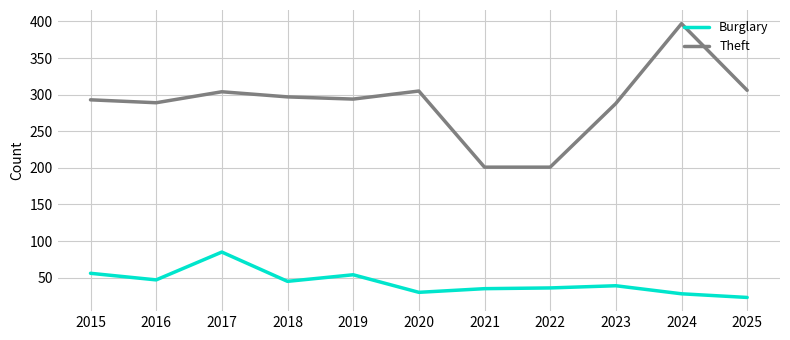

Rank the series at 2025 from lowest to highest value.

Burglary, Theft